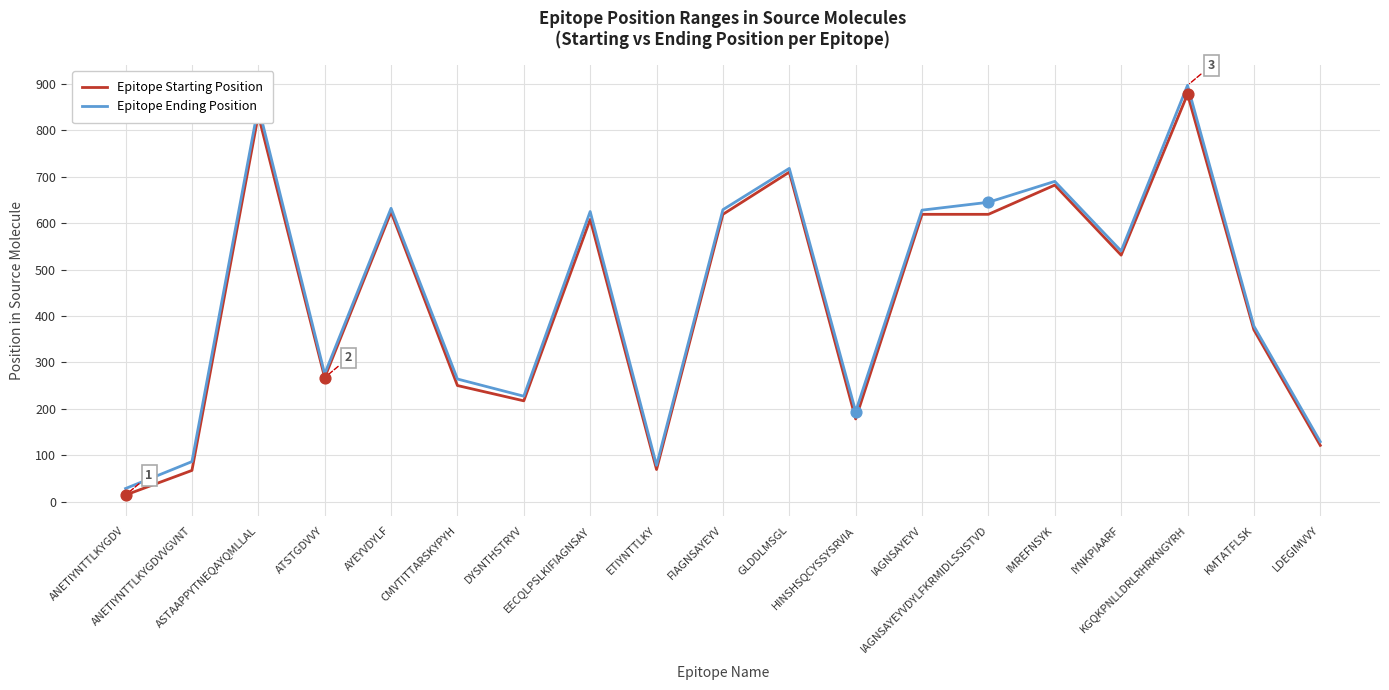

Which series has the largest total across all categories?

Epitope Ending Position